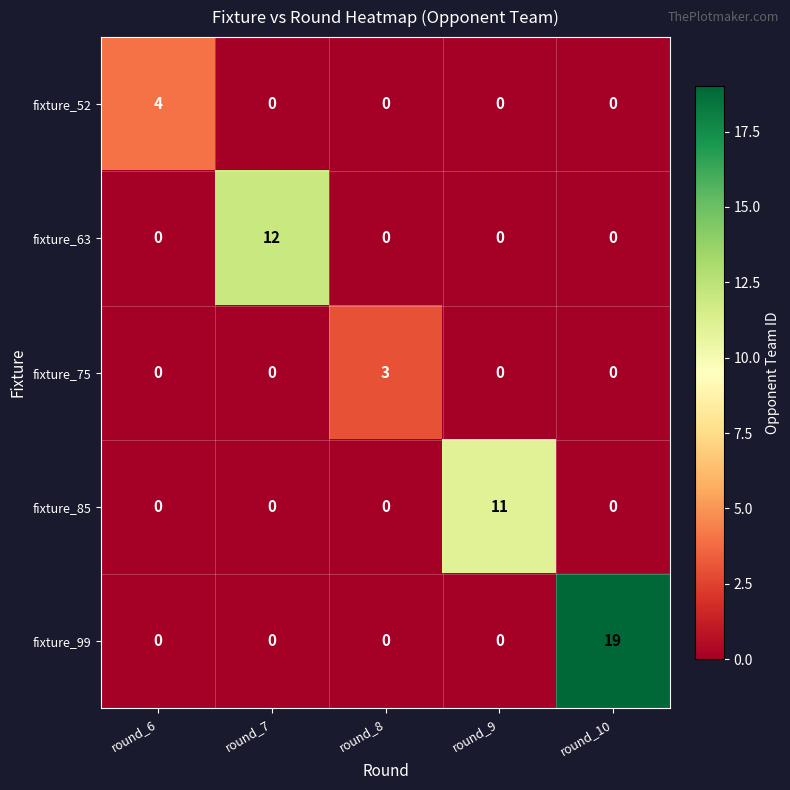

At which category is the sum across all series the highest?

round_10